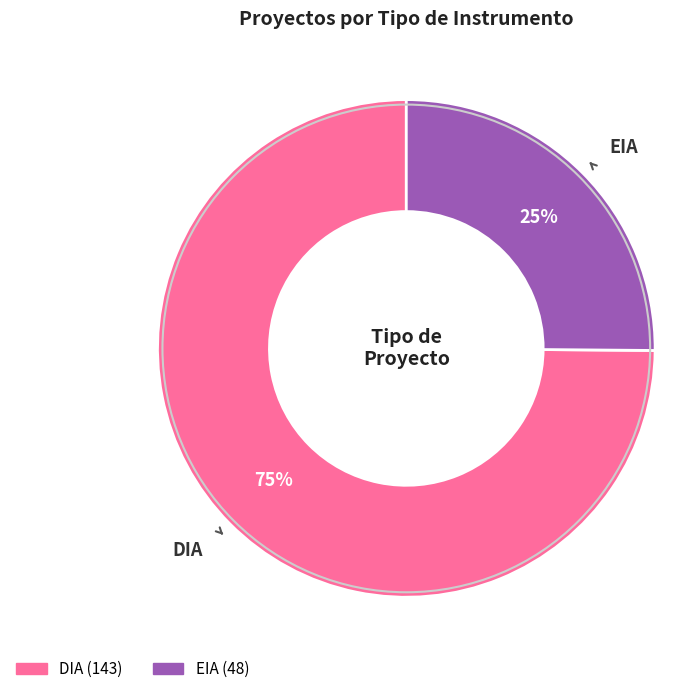

To the nearest percent, what portion does DIA represent?

75%